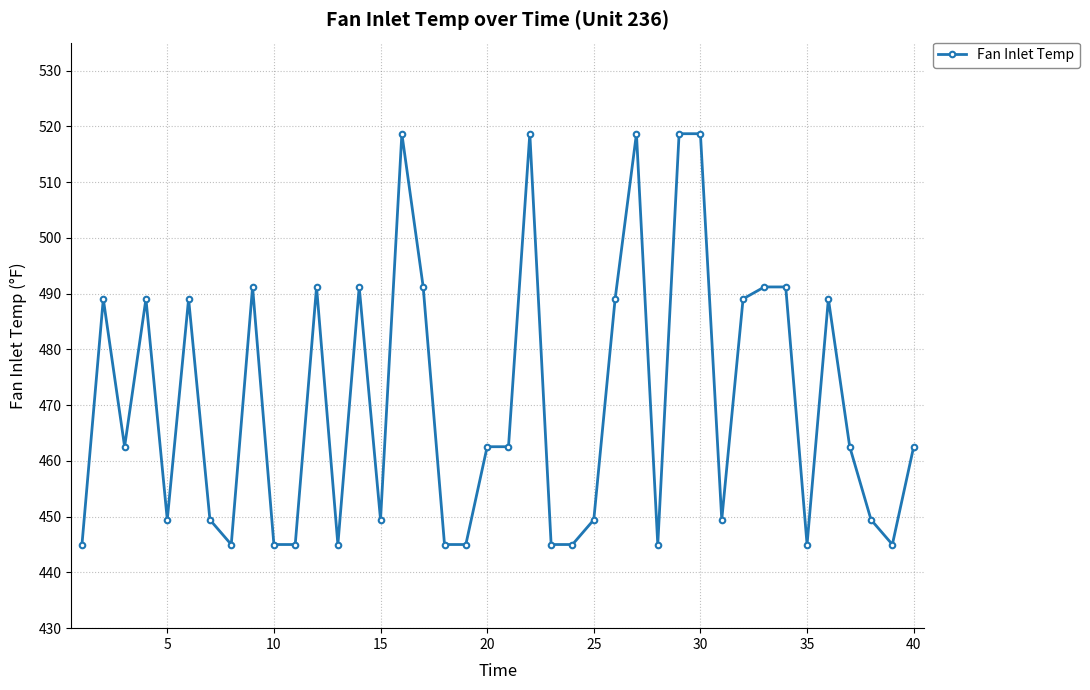

What is the difference between the second highest and second lowest values?

73.7